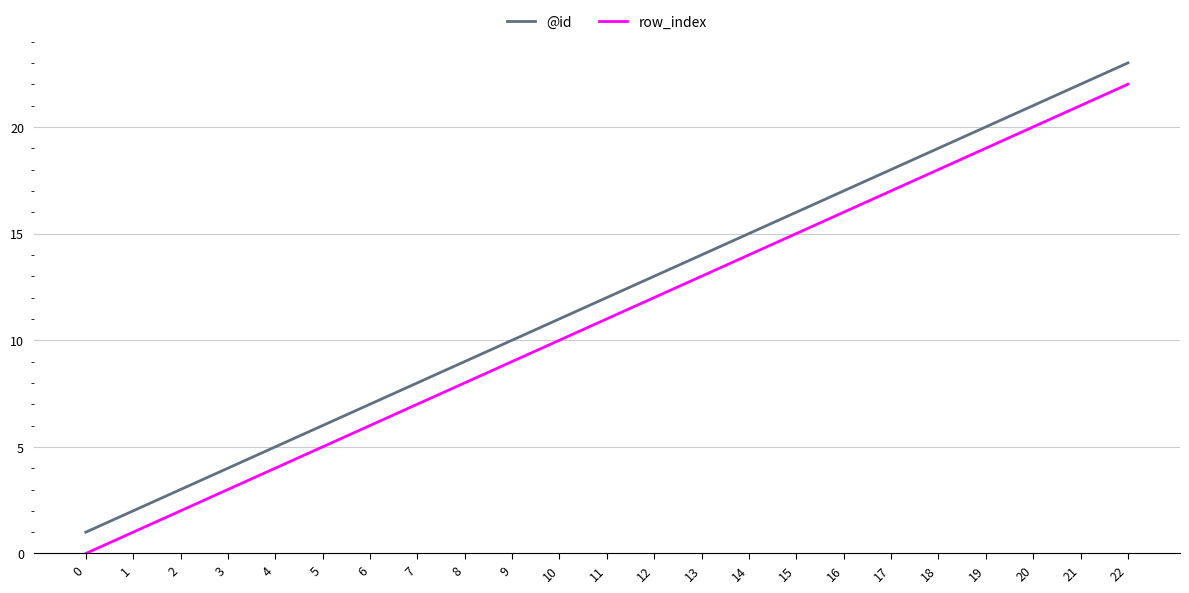

What is the sum of the @id values at 1 and 6?

9